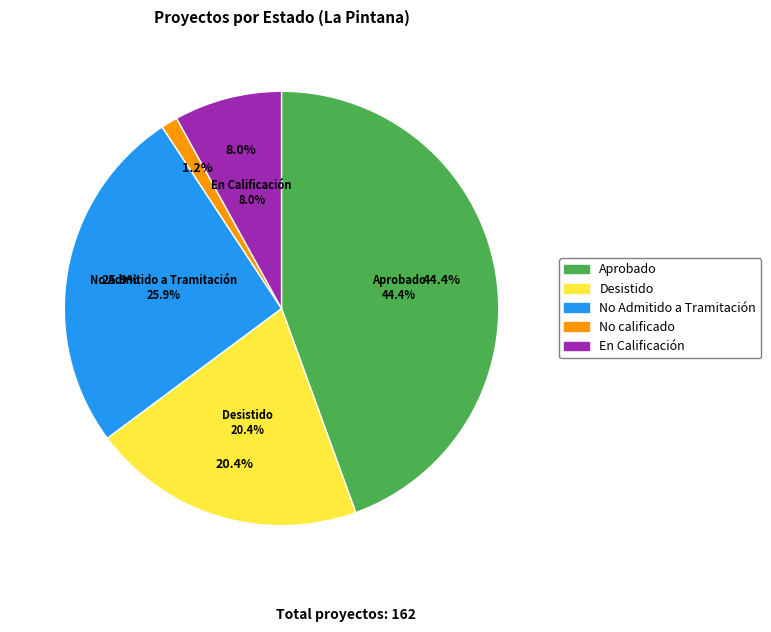

Is there a majority slice in this chart?

No